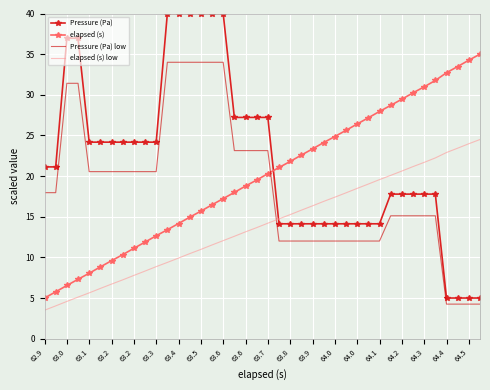

What is the difference between the maximum and minimum values in the elapsed (s) low series?

21.0